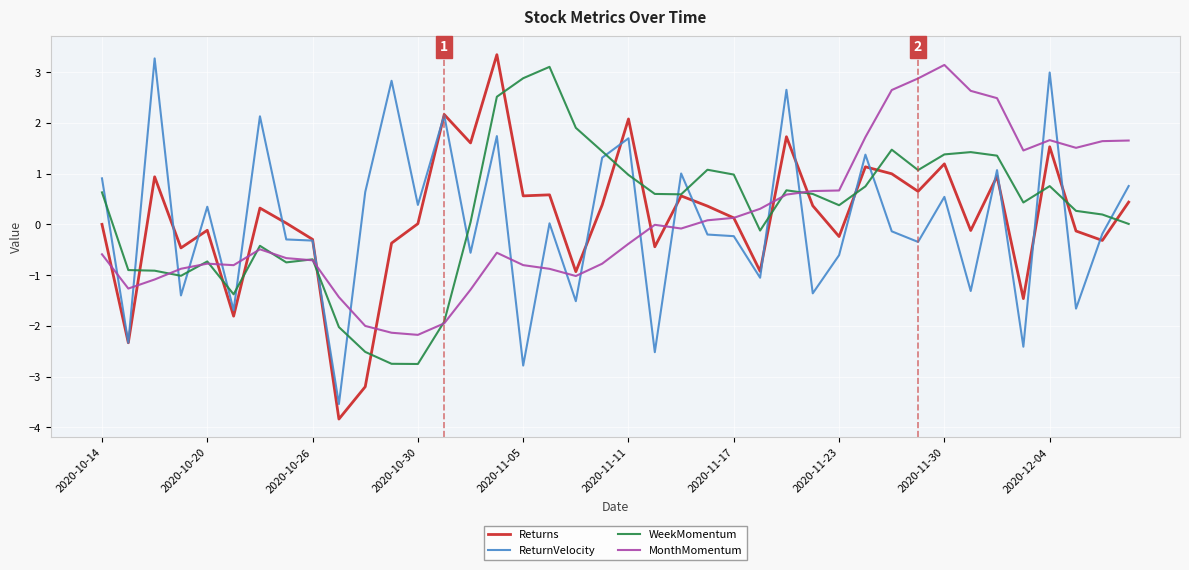

What is the lowest value of the WeekMomentum series?

-2.8